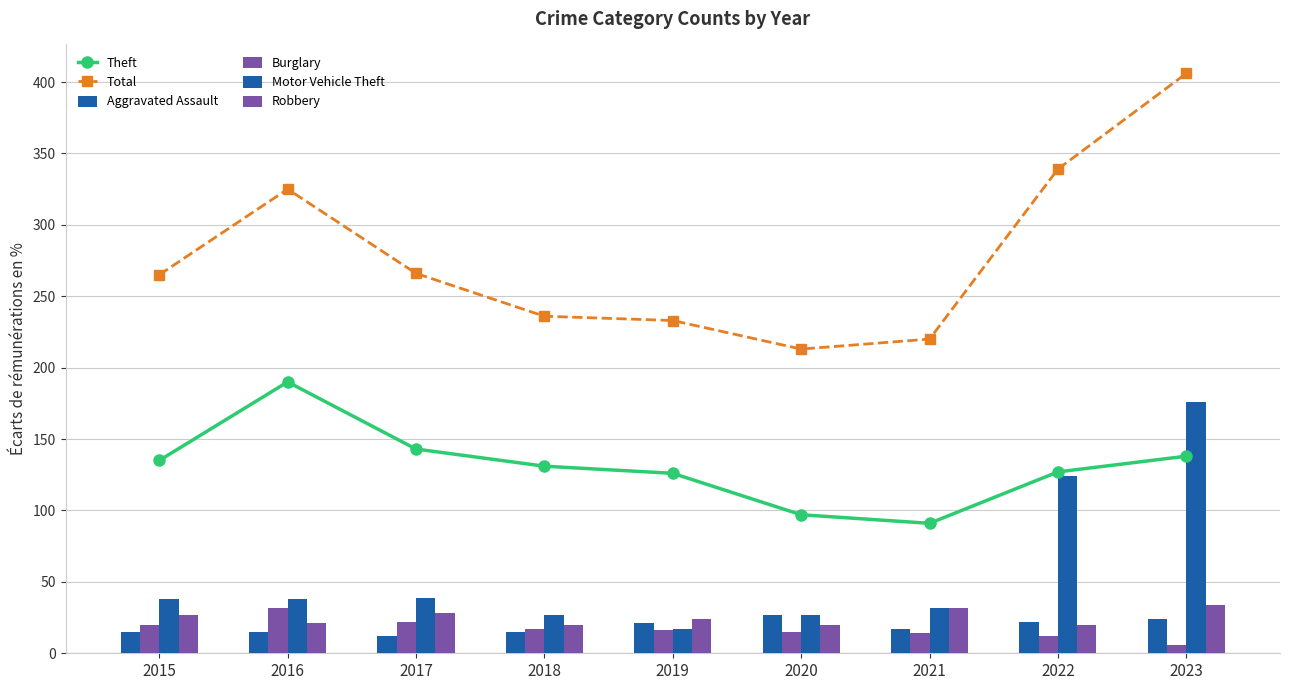

What is the sum of the Theft values at 2015 and 2016?

325